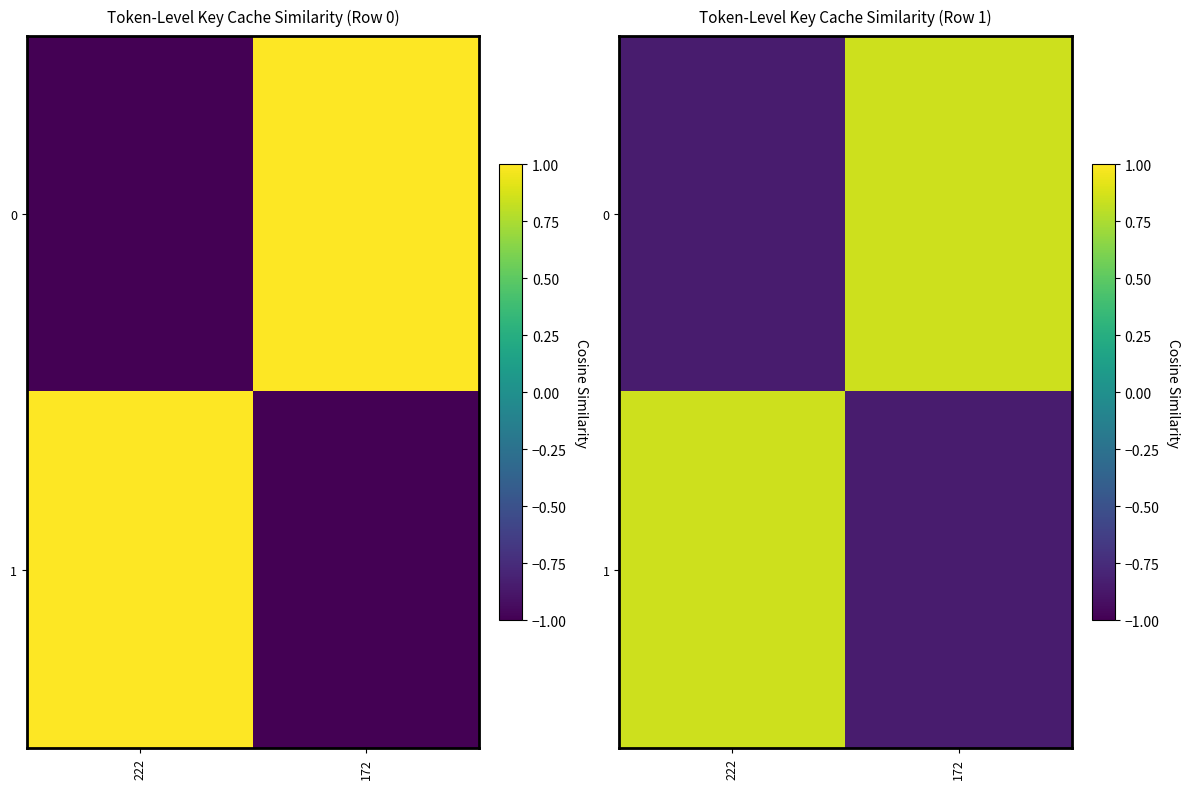

True or false: 1 has a value of -0.8 at 172.

True